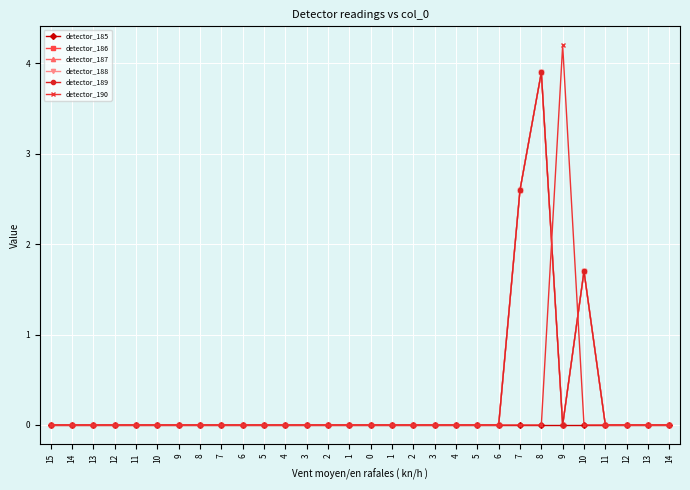

Is this an area chart (filled region under the line)?

No